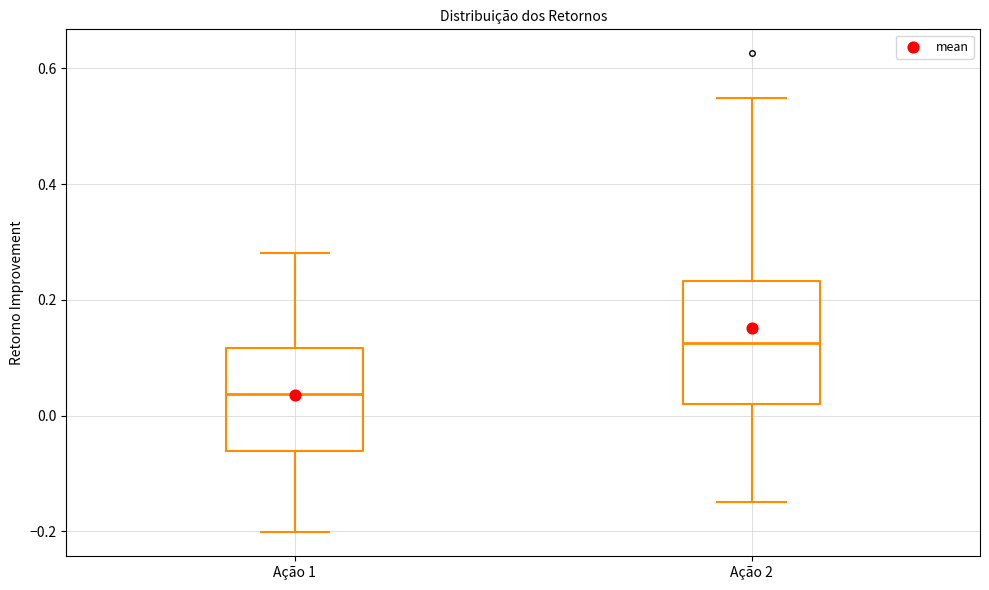

Which box's median line is the highest?

Ação 2